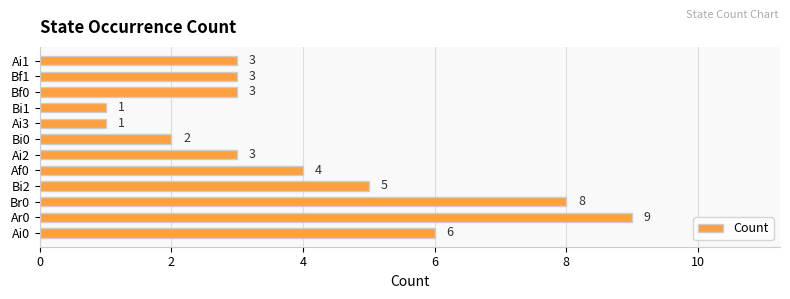

Which label corresponds to the largest value in the chart?

Ar0